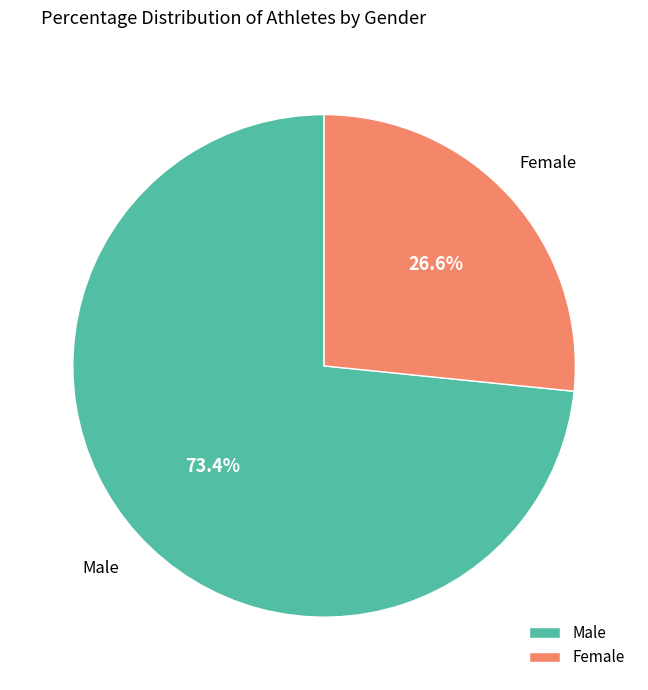

Which category accounts for the majority?

Male